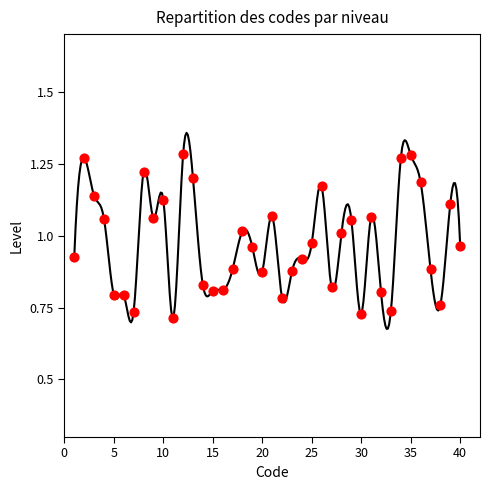

What is the range of Y values (max minus min)?

0.6